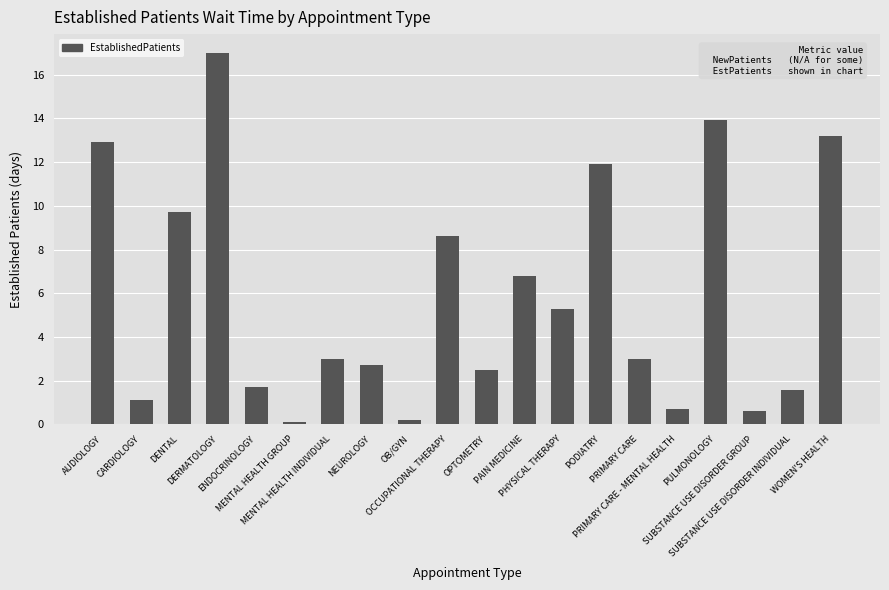

How many bars are there in total?

20